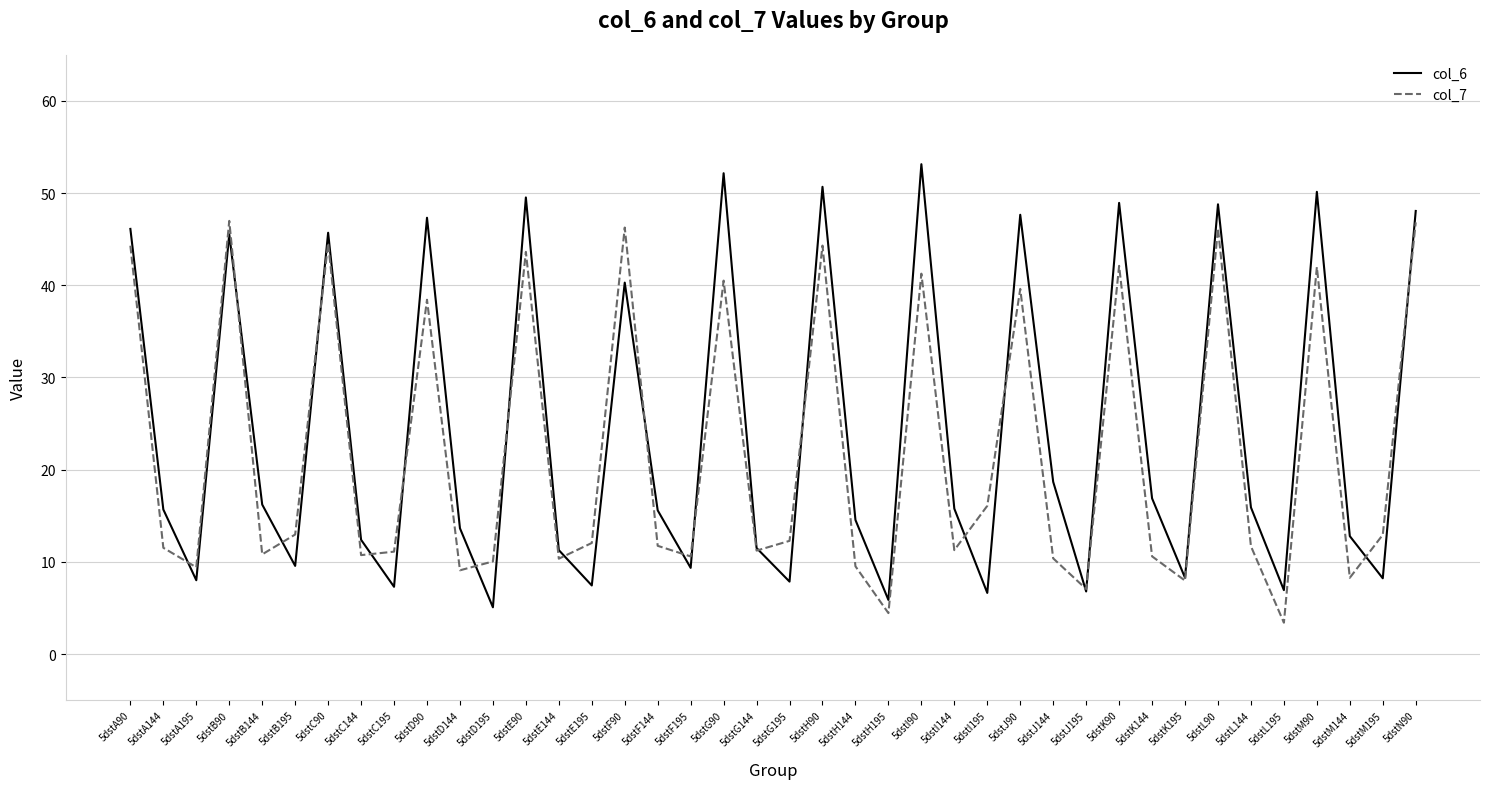

Does the chart display data point markers on the line(s)?

No